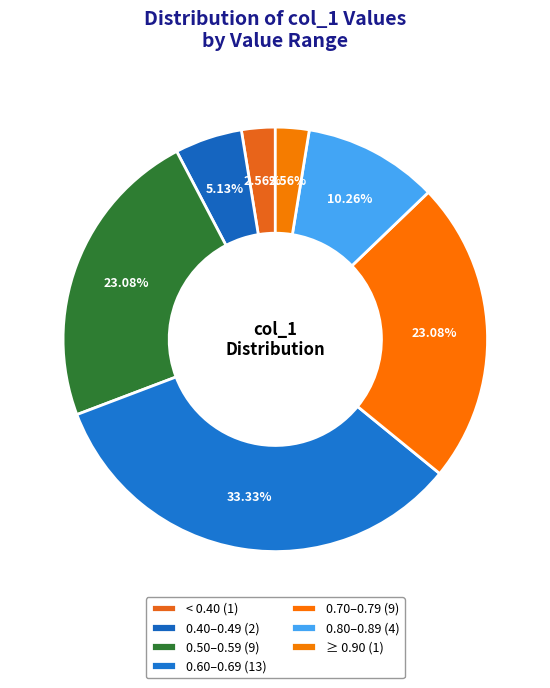

Count the number of slices in the pie.

7